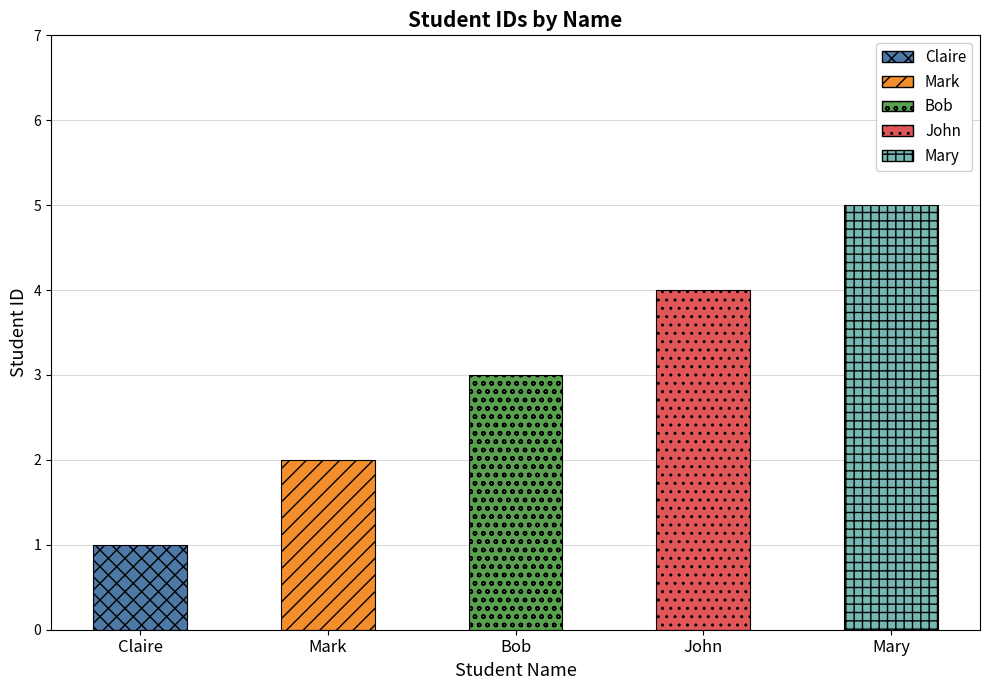

Reading left to right, extract all data points from this chart.

1	2	3	4	5